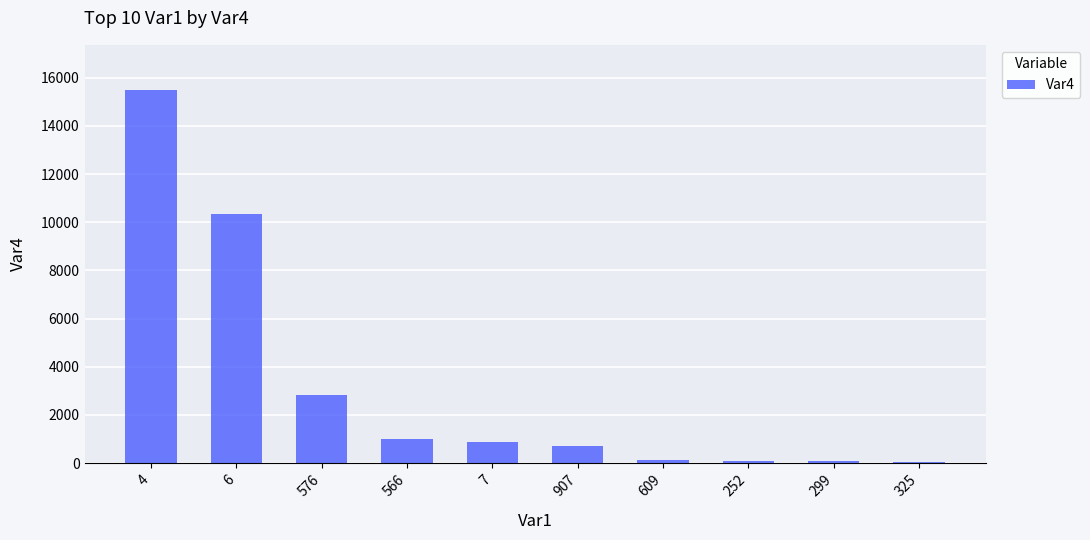

What is the maximum value shown in the chart?

15505